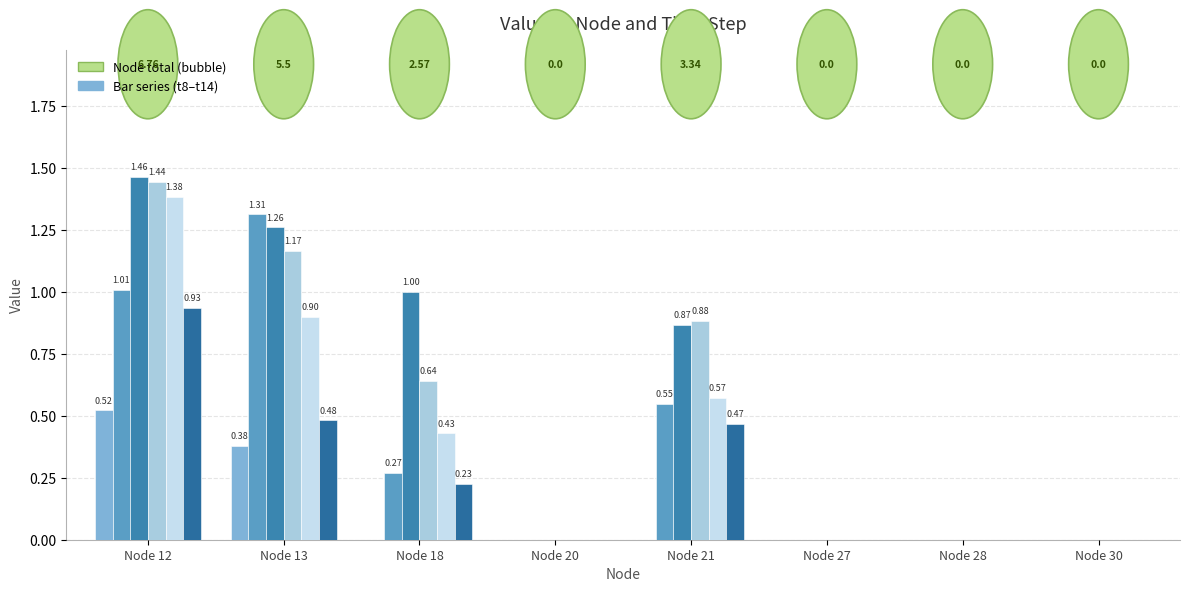

The t13 series shows 0.6 at Node 13. True or false?

False